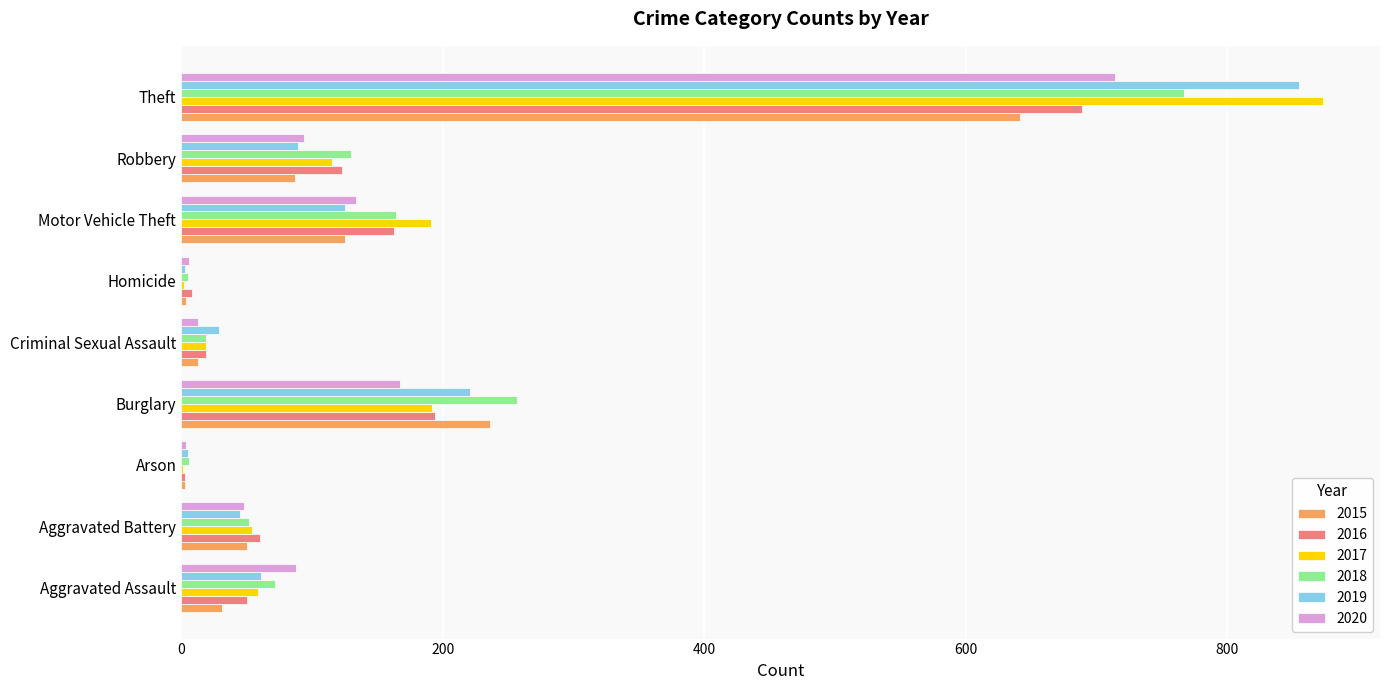

The 2019 series shows 61 at Aggravated Assault. True or false?

True